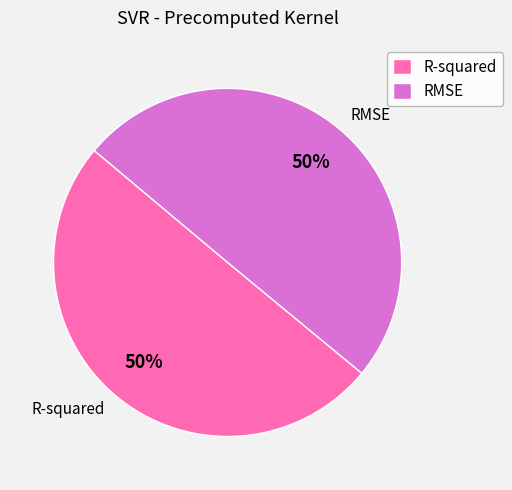

To the nearest percent, what is the combined percentage of RMSE and R-squared?

100%